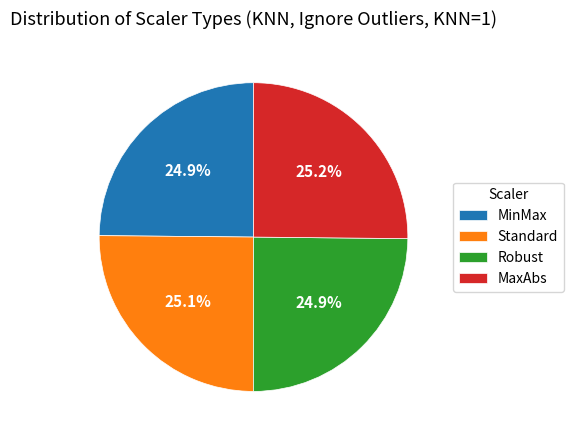

What percentage is the Robust slice, to the nearest percent?

25%